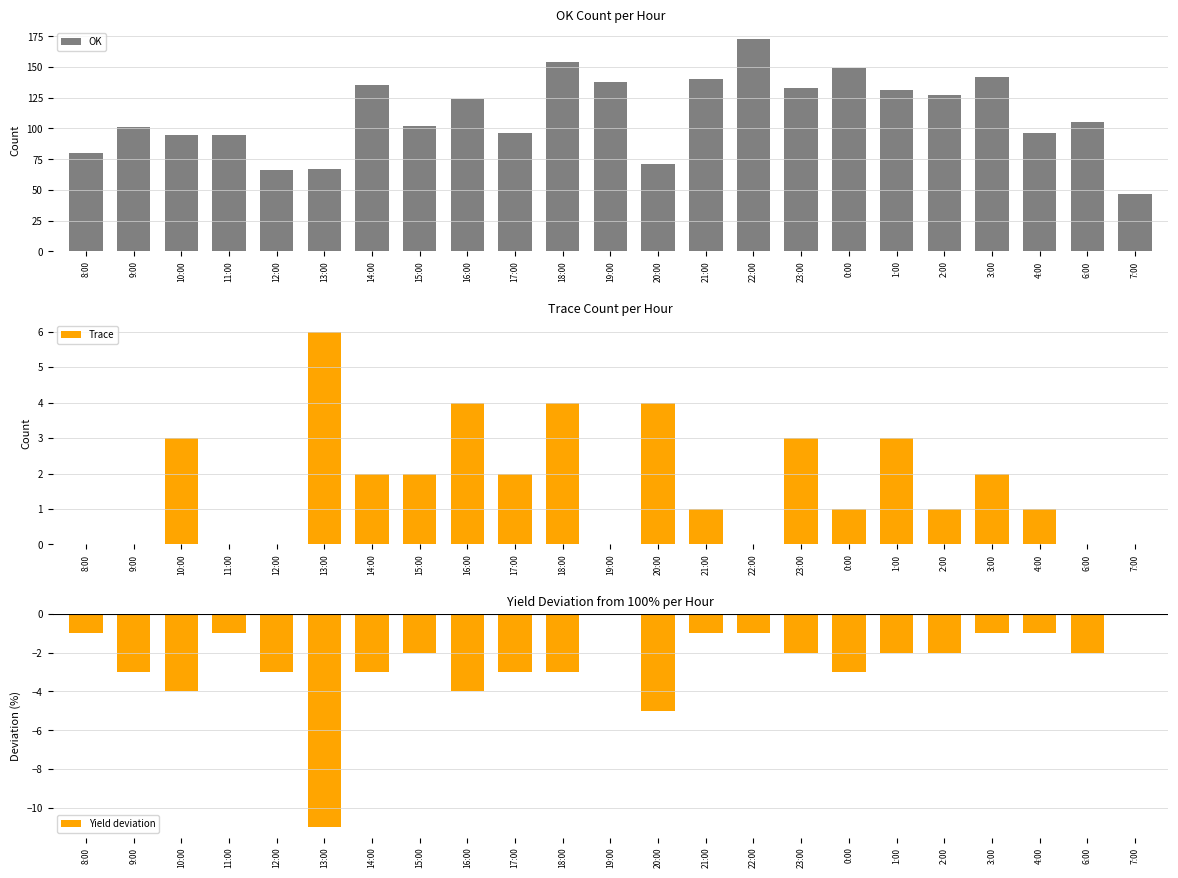

Are the bars horizontal?

No